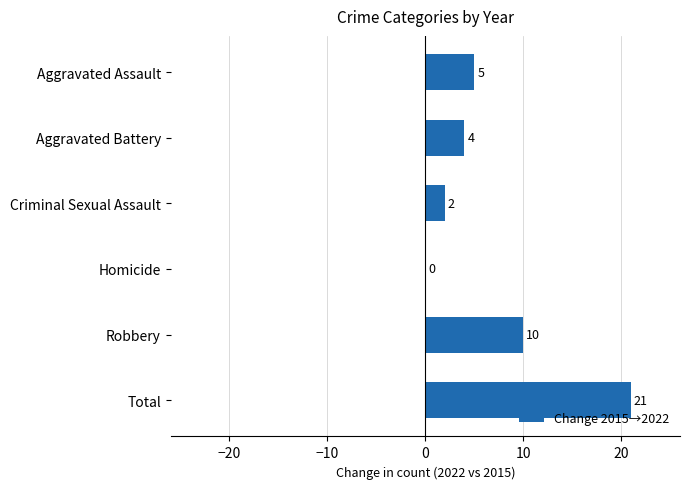

What is the maximum value shown in the chart?

21